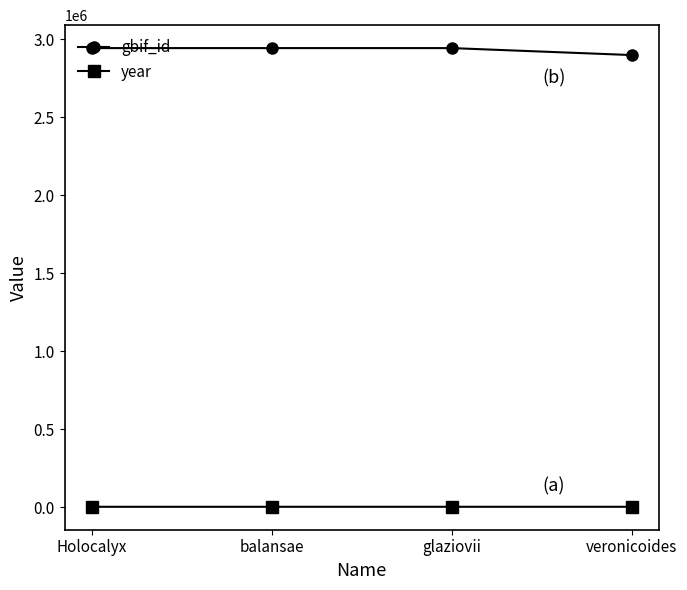

True or false: gbif_id has more than 2 interior local peaks.

False